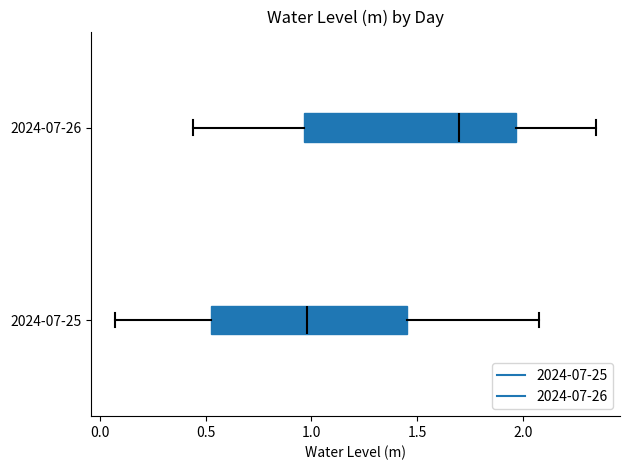

Which box's median line is the furthest to the right?

2024-07-26